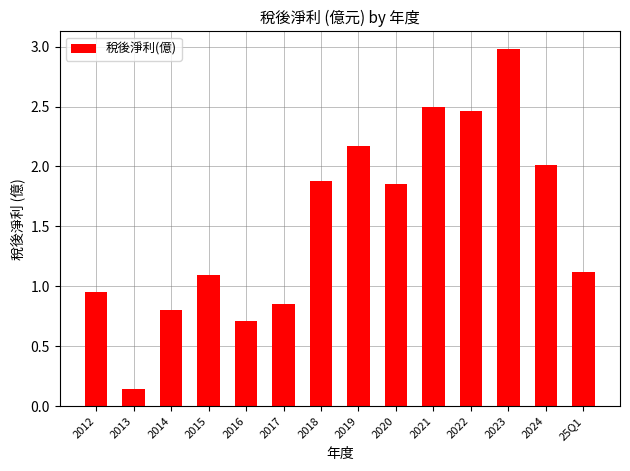

True or false: the data shows 1.9 at 2020.

True